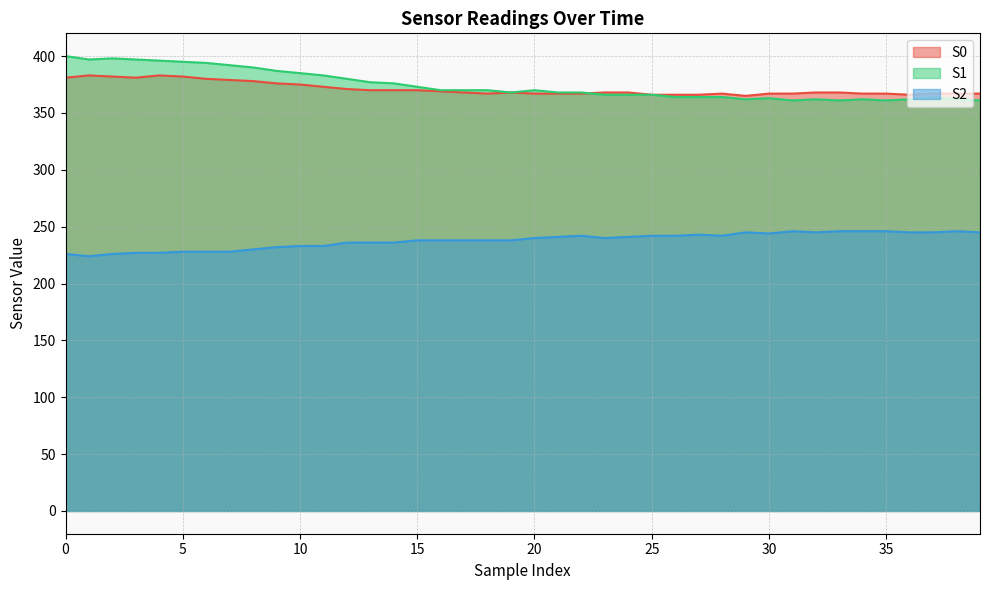

Between 0 and 22, which series saw the biggest shift?

S1